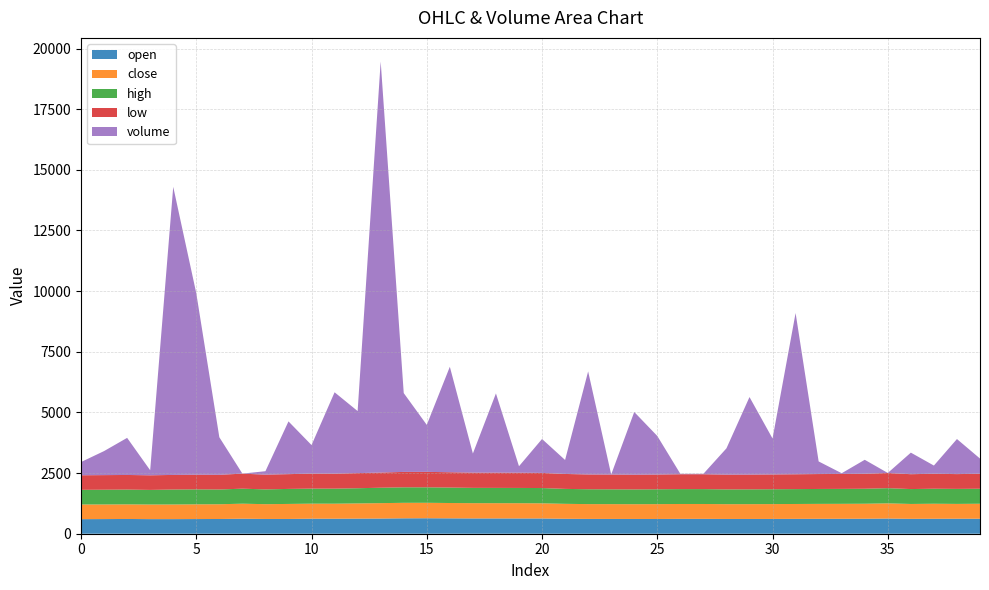

Reading right to left, what are all the values shown in this chart?

open: 39=618.0	38=619.0	37=617.0	36=614.0	35=626.0	34=618.0	33=616.0	32=615.0	31=613.0	30=610.0	29=609.0	28=609.0	27=613.0	26=613.0	25=608.0	24=609.0	23=610.0	22=611.0	21=616.0	20=629.0	19=629.0	18=630.0	17=630.0	16=634.0	15=638.0	14=635.0	13=626.0	12=623.0	11=619.0	10=620.0	9=609.0	8=609.0	7=619.0	6=607.0	5=605.0	4=602.0	3=602.0	2=608.0	1=604.0	0=601.0
close: 39=618.0	38=610.0	37=619.0	36=613.0	35=626.0	34=618.0	33=616.0	32=615.0	31=613.0	30=612.0	29=610.0	28=609.0	27=613.0	26=613.0	25=612.0	24=608.0	23=610.0	22=610.0	21=616.0	20=624.0	19=629.0	18=629.0	17=630.0	16=632.0	15=637.0	14=639.0	13=635.0	12=626.0	11=619.0	10=619.0	9=619.0	8=609.0	7=619.0	6=608.0	5=607.0	4=603.0	3=602.0	2=602.0	1=602.0	0=604.0
high: 39=618.0	38=619.0	37=619.0	36=614.0	35=626.0	34=618.0	33=616.0	32=615.0	31=613.0	30=612.0	29=610.0	28=609.0	27=613.0	26=613.0	25=612.0	24=609.0	23=610.0	22=612.0	21=616.0	20=630.0	19=629.0	18=630.0	17=630.0	16=637.0	15=638.0	14=639.0	13=635.0	12=626.0	11=620.0	10=620.0	9=619.0	8=609.0	7=619.0	6=608.0	5=617.0	4=617.0	3=602.0	2=610.0	1=608.0	0=604.0
low: 39=618.0	38=610.0	37=617.0	36=613.0	35=626.0	34=618.0	33=616.0	32=615.0	31=612.0	30=610.0	29=609.0	28=609.0	27=613.0	26=613.0	25=608.0	24=608.0	23=610.0	22=610.0	21=616.0	20=624.0	19=629.0	18=629.0	17=629.0	16=632.0	15=637.0	14=635.0	13=626.0	12=623.0	11=619.0	10=619.0	9=609.0	8=609.0	7=619.0	6=607.0	5=604.0	4=602.0	3=602.0	2=602.0	1=602.0	0=601.0
volume: 39=626.7	38=1445.2	37=338.2	36=888.5	35=0.8	34=575.7	33=30.0	32=519.6	31=6645.7	30=1480.2	29=3195.7	28=1083.4	27=17.9	26=17.9	25=1589.2	24=2584.2	23=0.5	22=4247.0	21=575.8	20=1397.6	19=265.9	18=3265.1	17=786.7	16=4346.8	15=1936.8	14=3249.0	13=16943.7	12=2557.7	11=3353.3	10=1176.2	9=2174.1	8=141.0	7=1.9	6=1546.8	5=7479.6	4=11875.6	3=208.4	2=1529.6	1=991.0	0=545.2